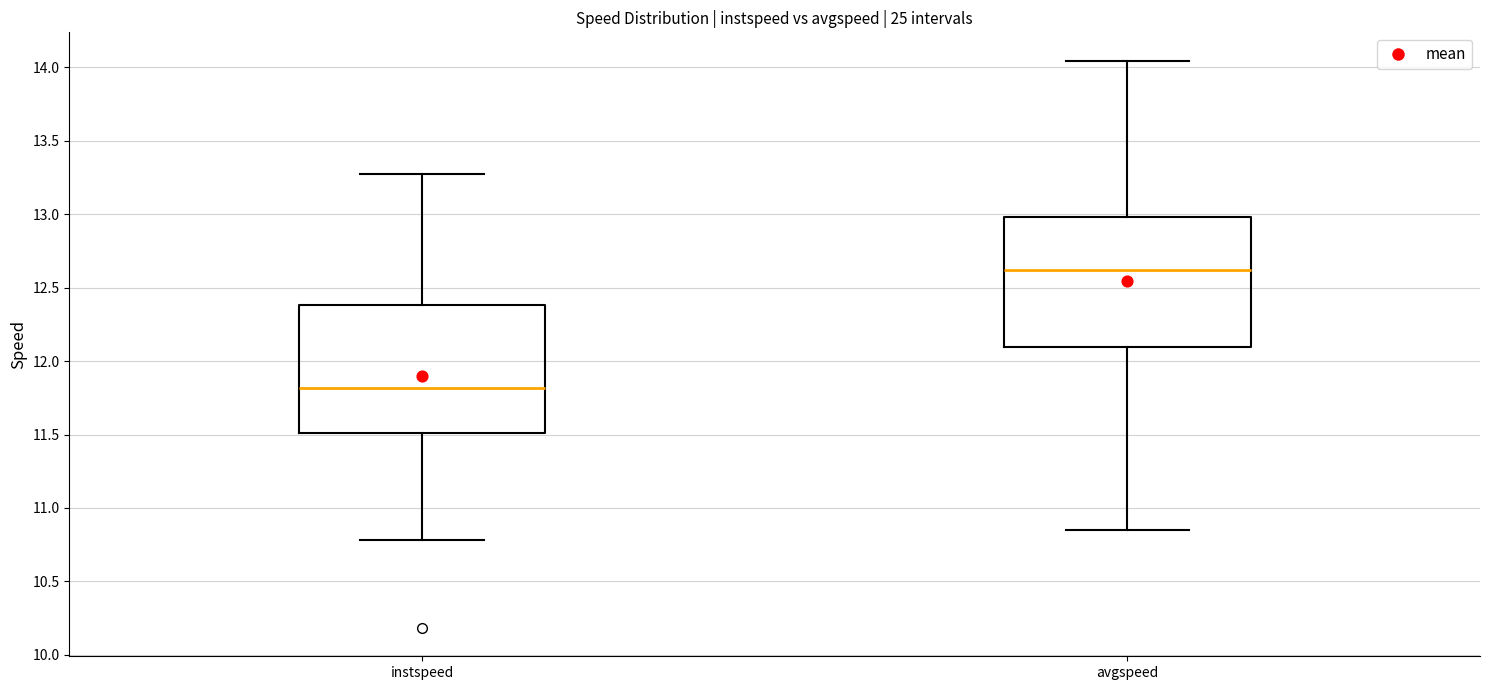

Which box's median line is the highest?

avgspeed